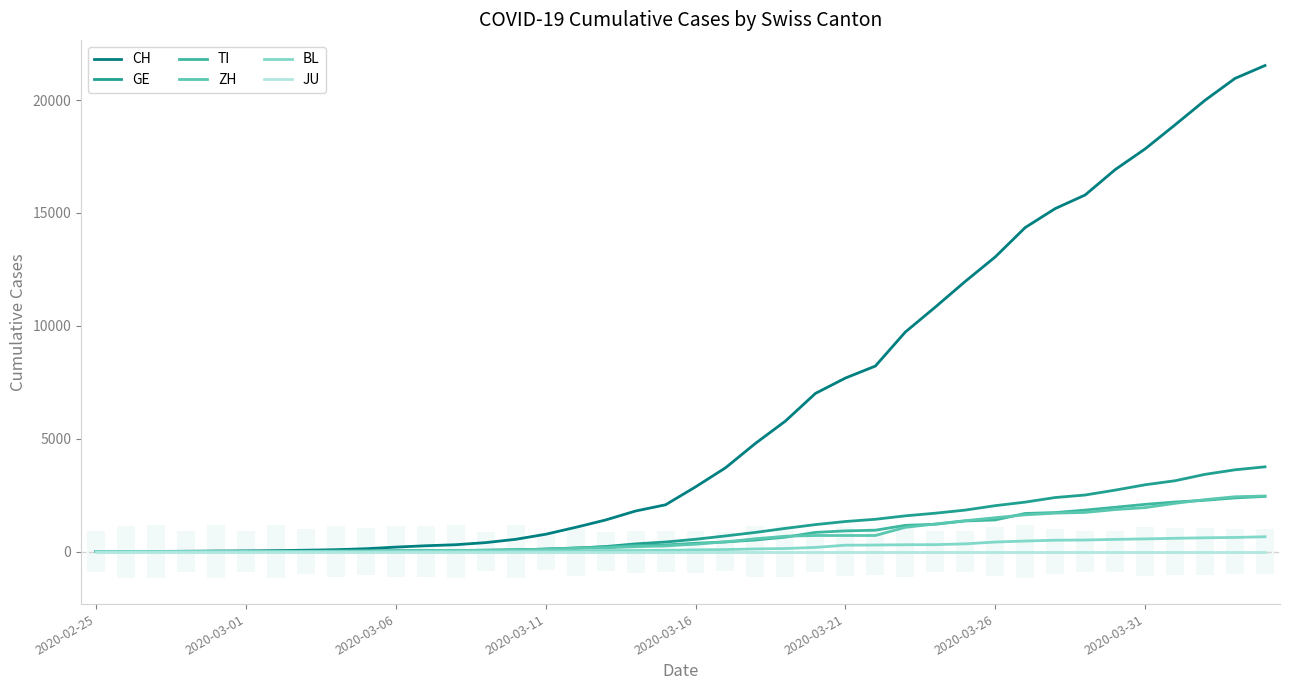

True or false: TI and BL cross at least once.

False